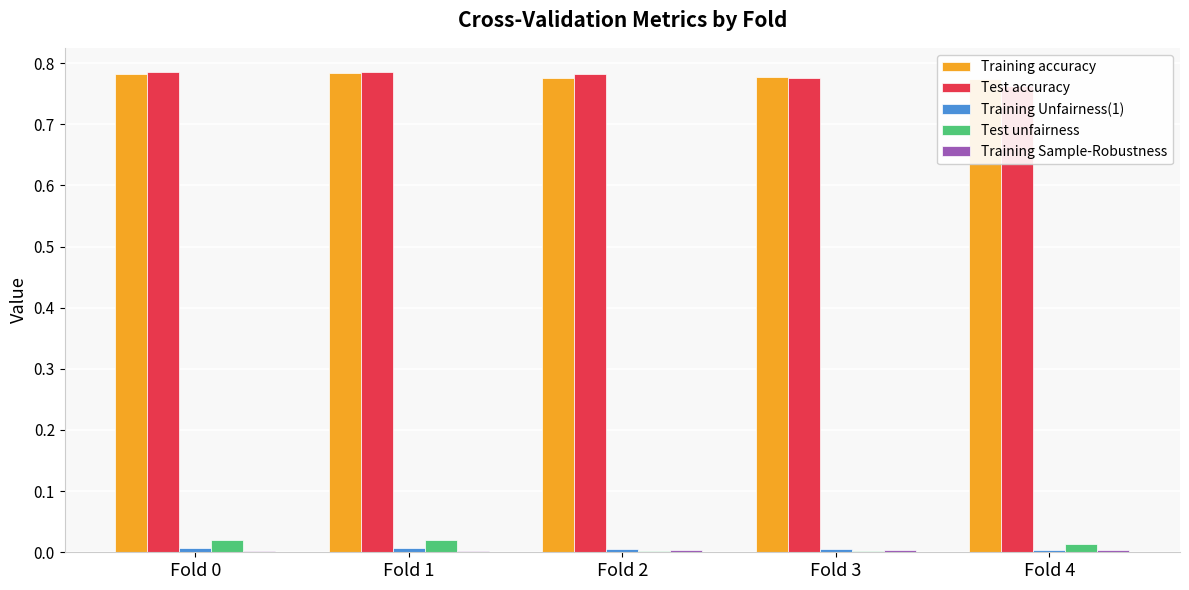

Are the bars horizontal?

No